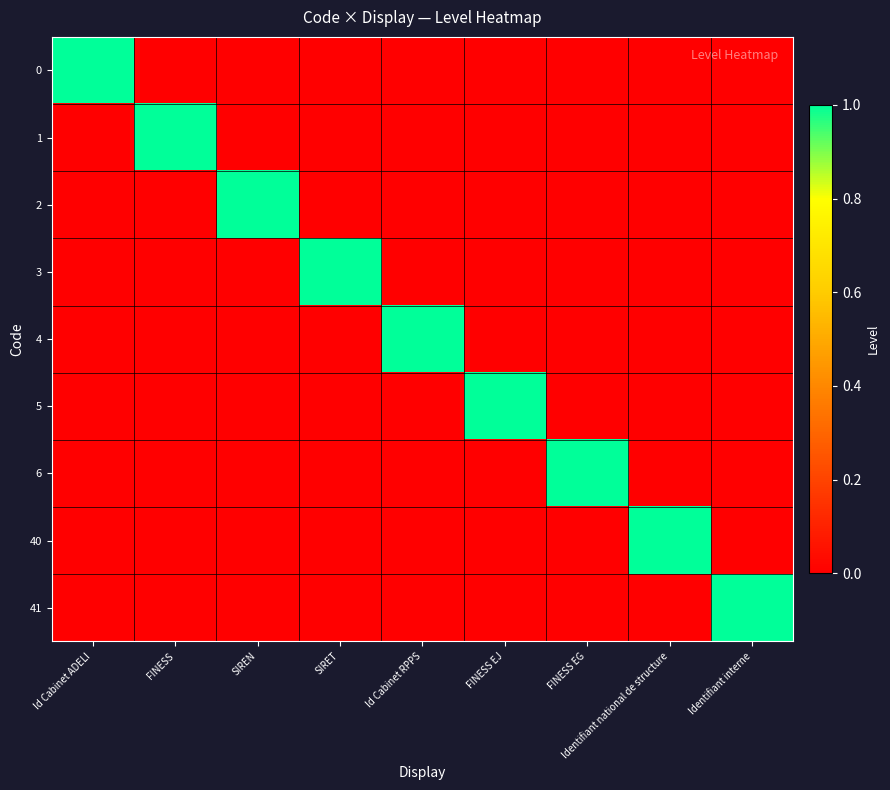

How many distinct data groups are displayed?

9